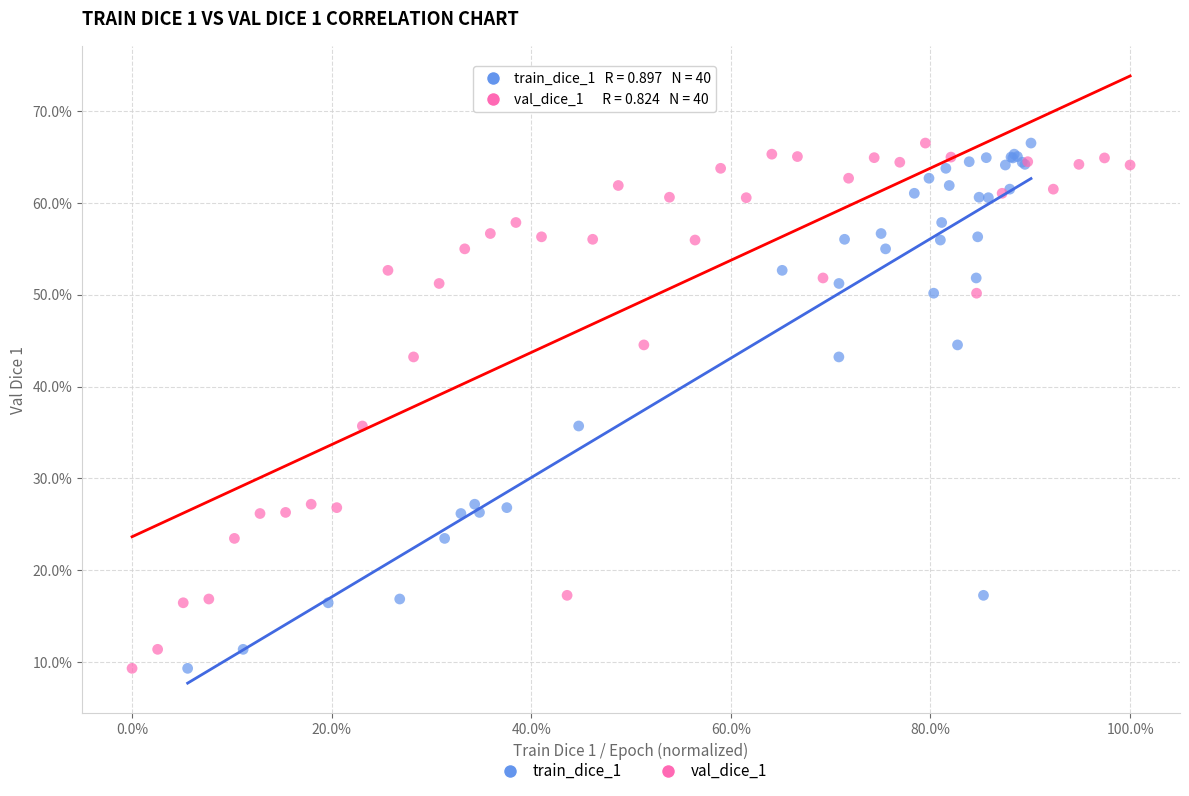

What are all the series names shown in the legend?

train_dice_1, val_dice_1